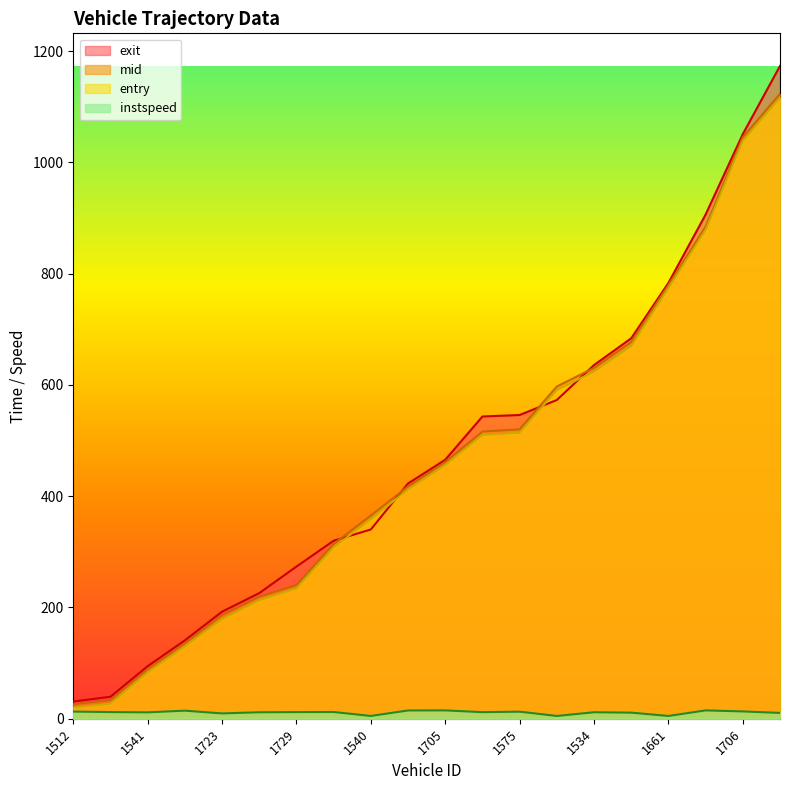

True or false: instspeed and exit cross at least once.

False